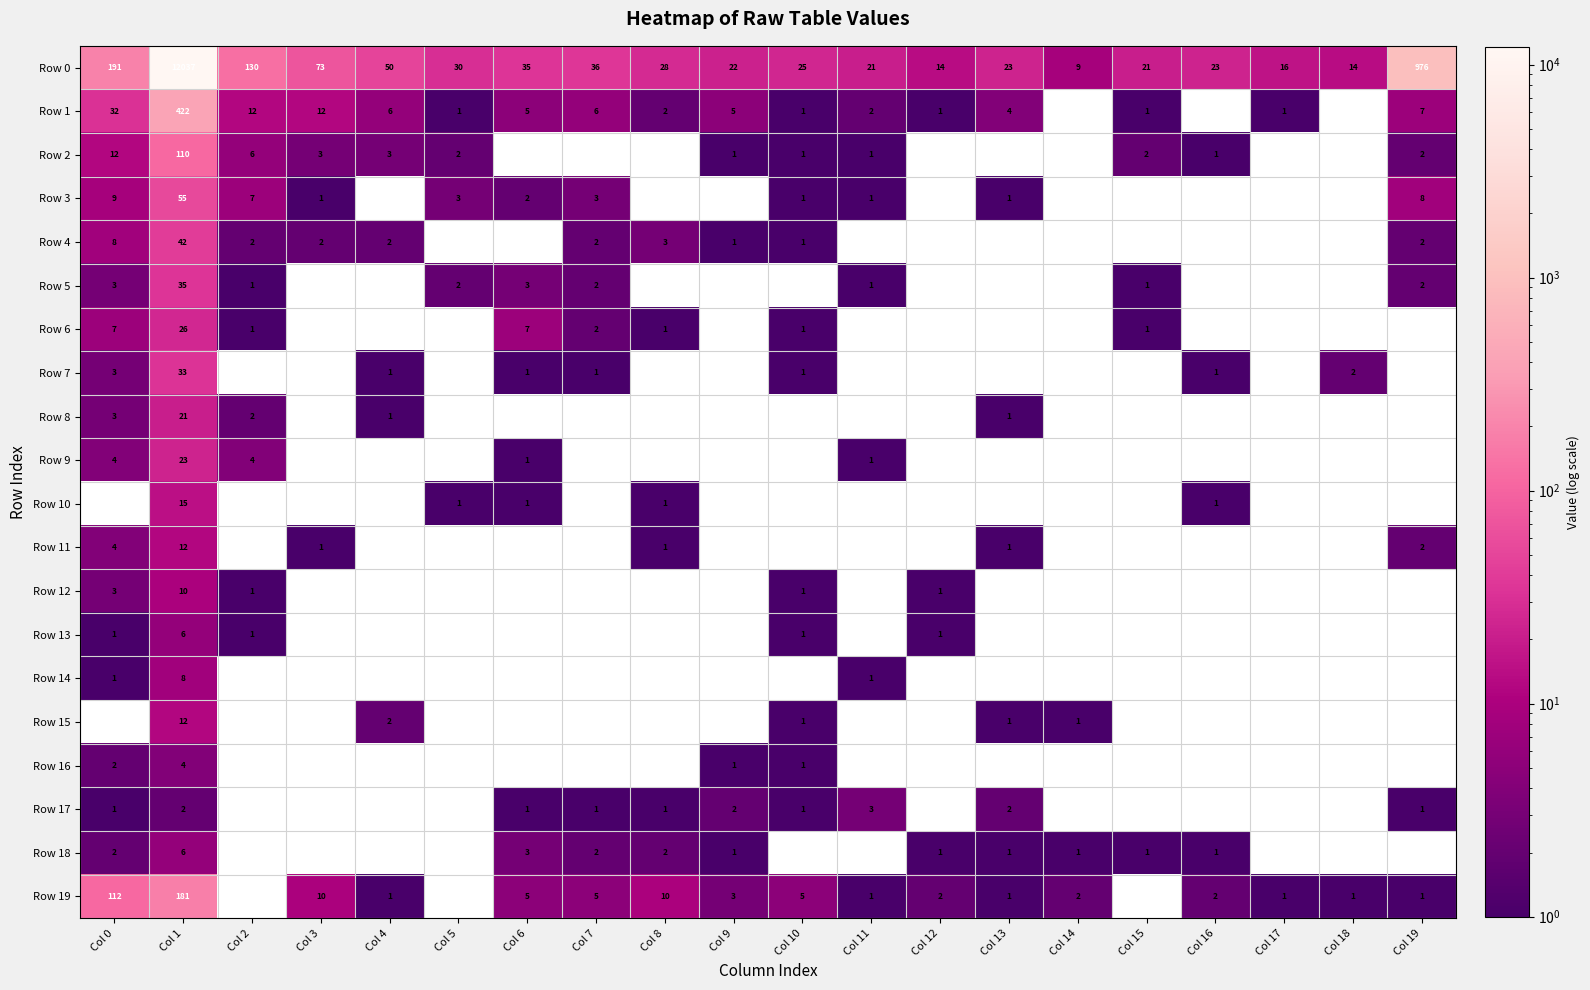

What is the sum of all Row 0 values?

13774